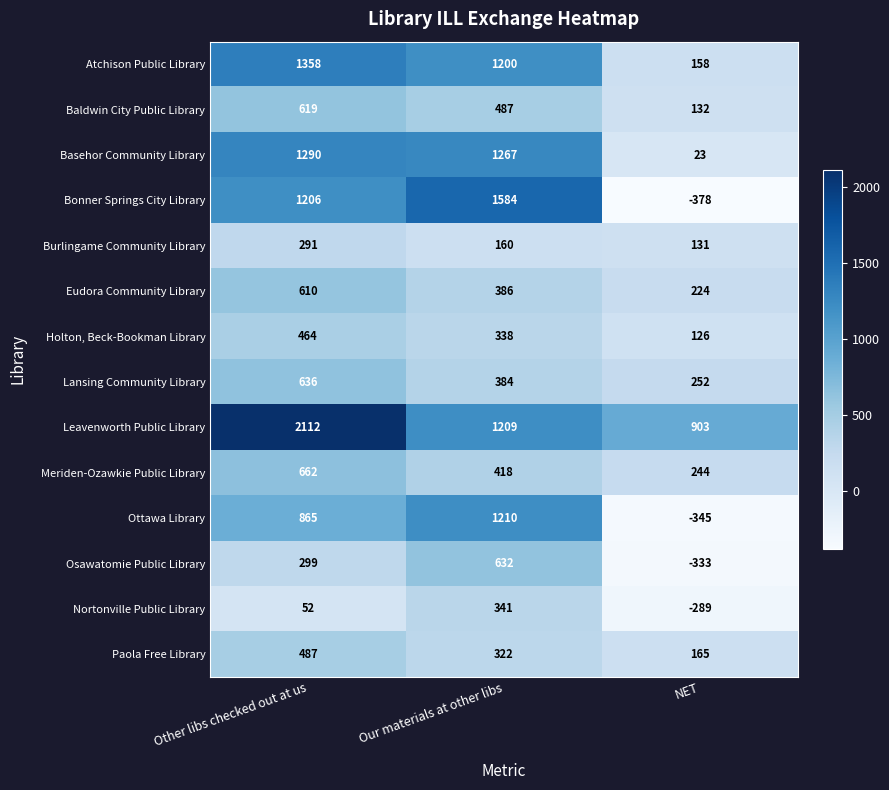

Which series changed the most between Other libs checked out at us and NET?

Bonner Springs City Library